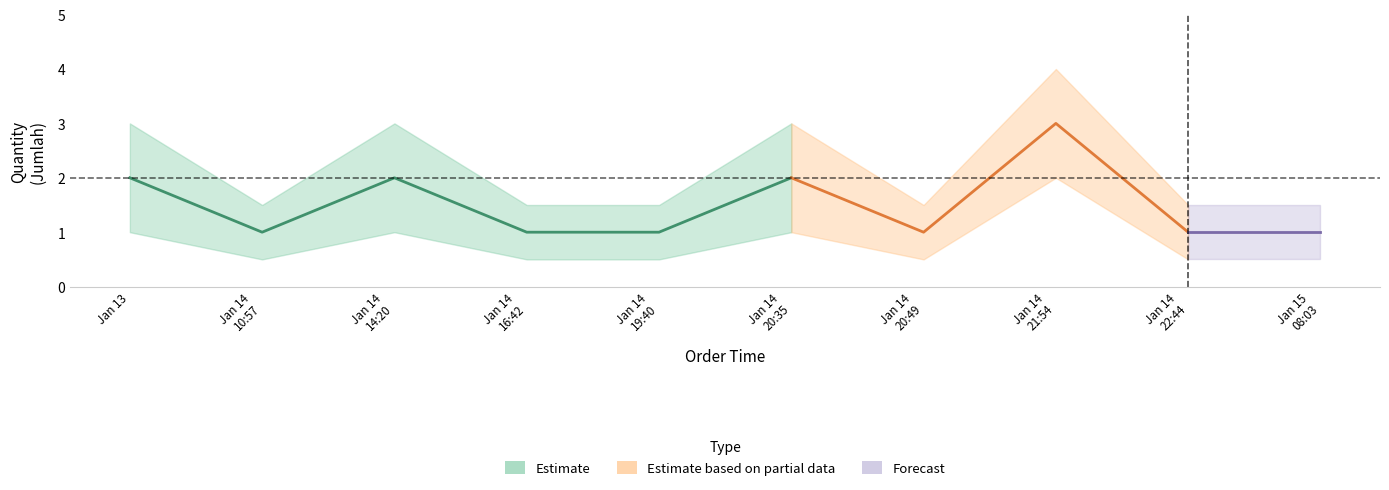

How many categories are shown in the chart?

10